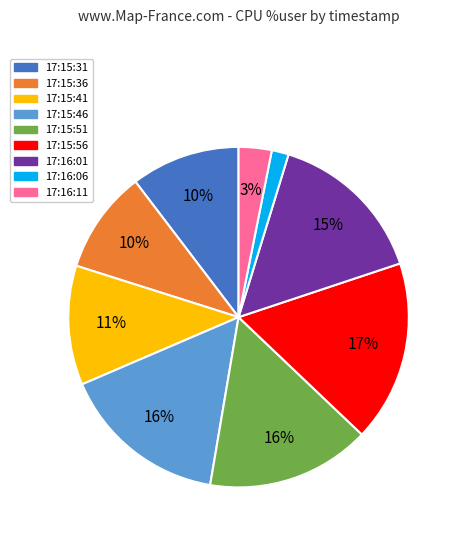

Between 17:15:41 and 17:16:06, which is larger?

17:15:41